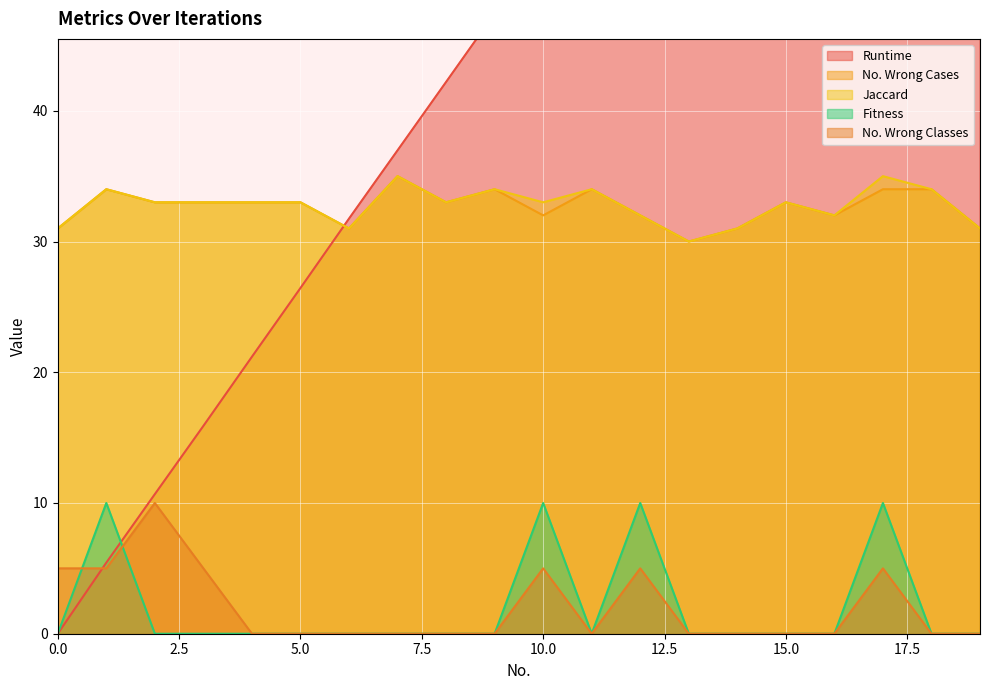

Reading left to right, transcribe all the data shown in this chart.

Runtime: 0.0	5.4	10.7	15.9	21.2	26.4	31.8	37.0	42.2	47.4	52.7	57.9	63.3	68.5	73.8	79.1	84.2	89.5	94.7	100.0
No. Wrong Cases: 31.0	34.0	33.0	33.0	33.0	33.0	31.0	35.0	33.0	34.0	32.0	34.0	32.0	30.0	31.0	33.0	32.0	34.0	34.0	31.0
Jaccard: 31.0	34.0	33.0	33.0	33.0	33.0	31.0	35.0	33.0	34.0	33.0	34.0	32.0	30.0	31.0	33.0	32.0	35.0	34.0	31.0
Fitness: 0.0	10.0	0.0	0.0	0.0	0.0	0.0	0.0	0.0	0.0	10.0	0.0	10.0	0.0	0.0	0.0	0.0	10.0	0.0	0.0
No. Wrong Classes: 5.0	5.0	10.0	5.0	0.0	0.0	0.0	0.0	0.0	0.0	5.0	0.0	5.0	0.0	0.0	0.0	0.0	5.0	0.0	0.0